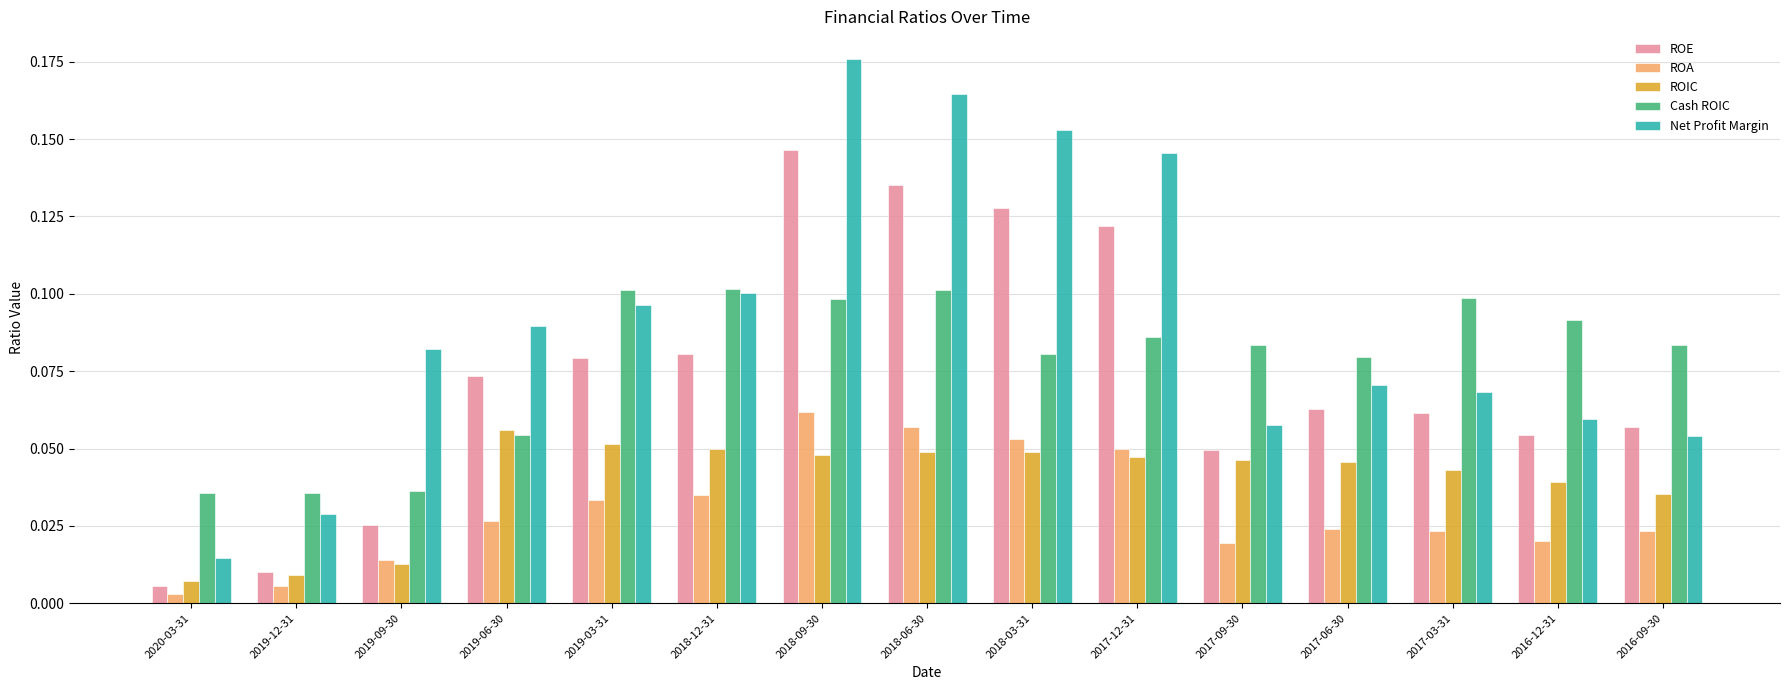

What is the label of the 12th bar from the left?

2017-06-30